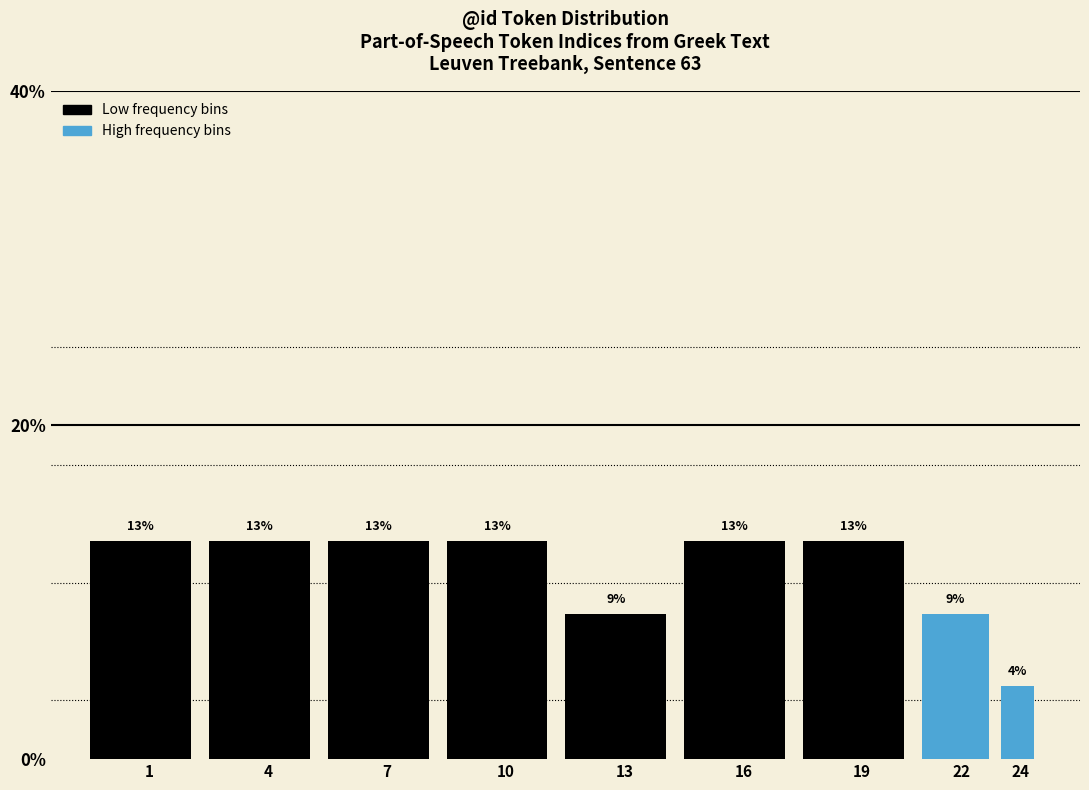

What is the value of the 6th bar from the left?

13.0